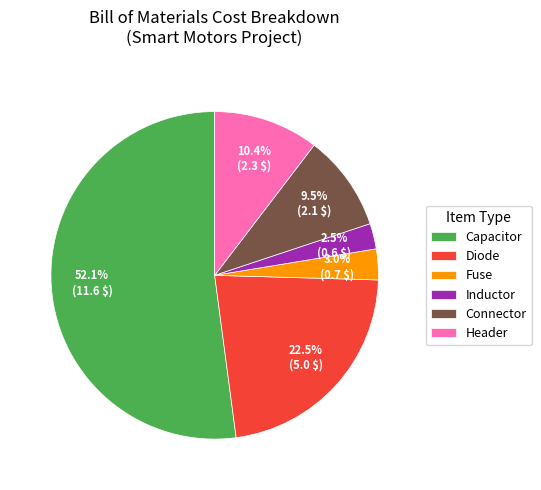

To the nearest percent, what is the difference between the largest and smallest slice percentages?

50%